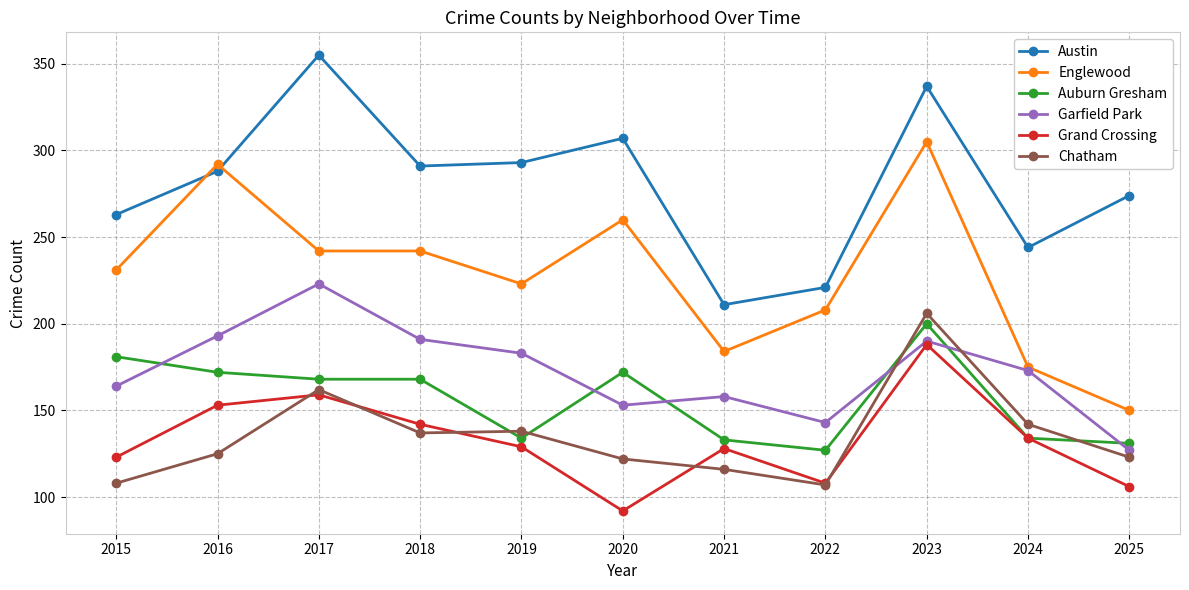

What is the value of the Auburn Gresham point at the 3rd from the left?

168